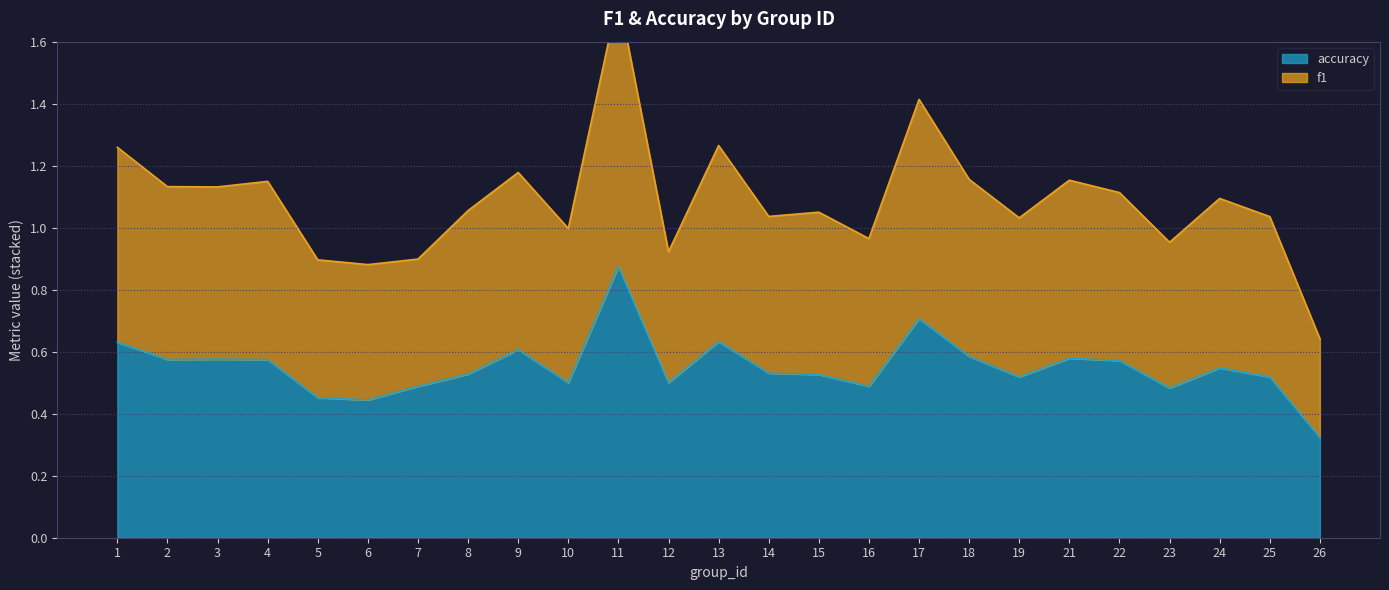

Between 9 and 17, which series saw the biggest shift?

f1